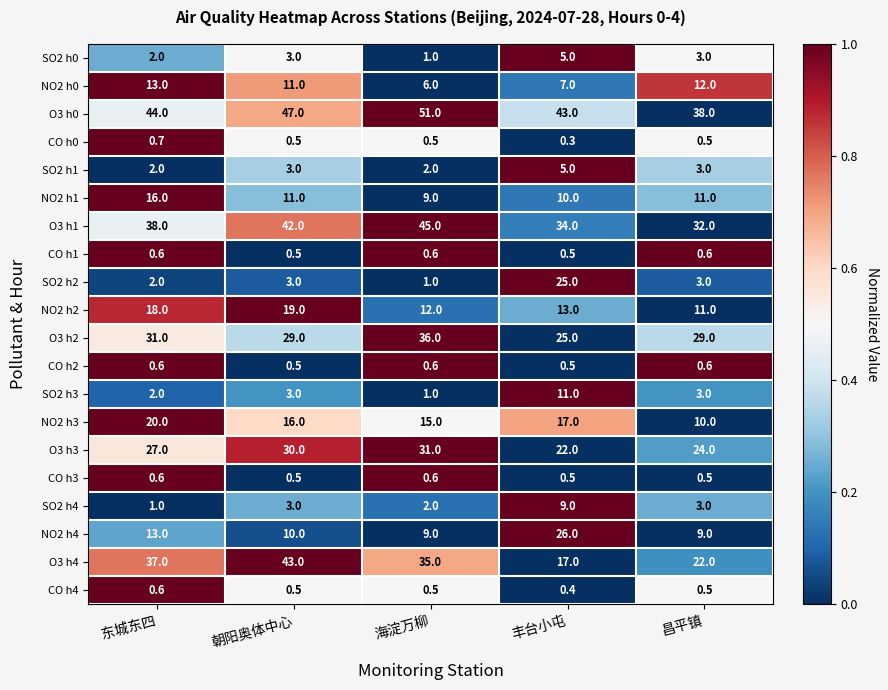

How many categories are shown in the chart?

5